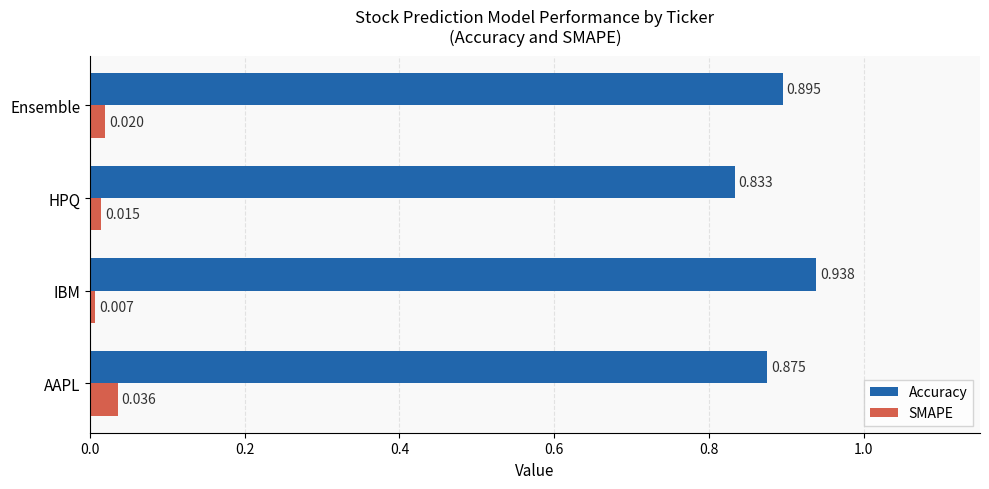

Which series has the widest spread of values?

Accuracy